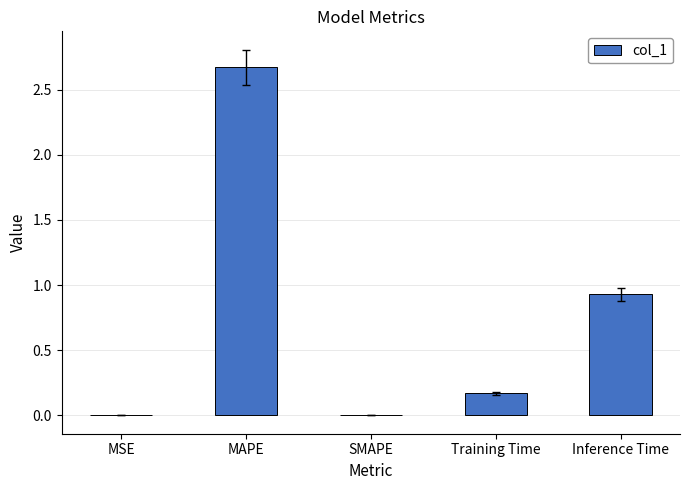

Between Training Time and SMAPE, which is larger?

Training Time